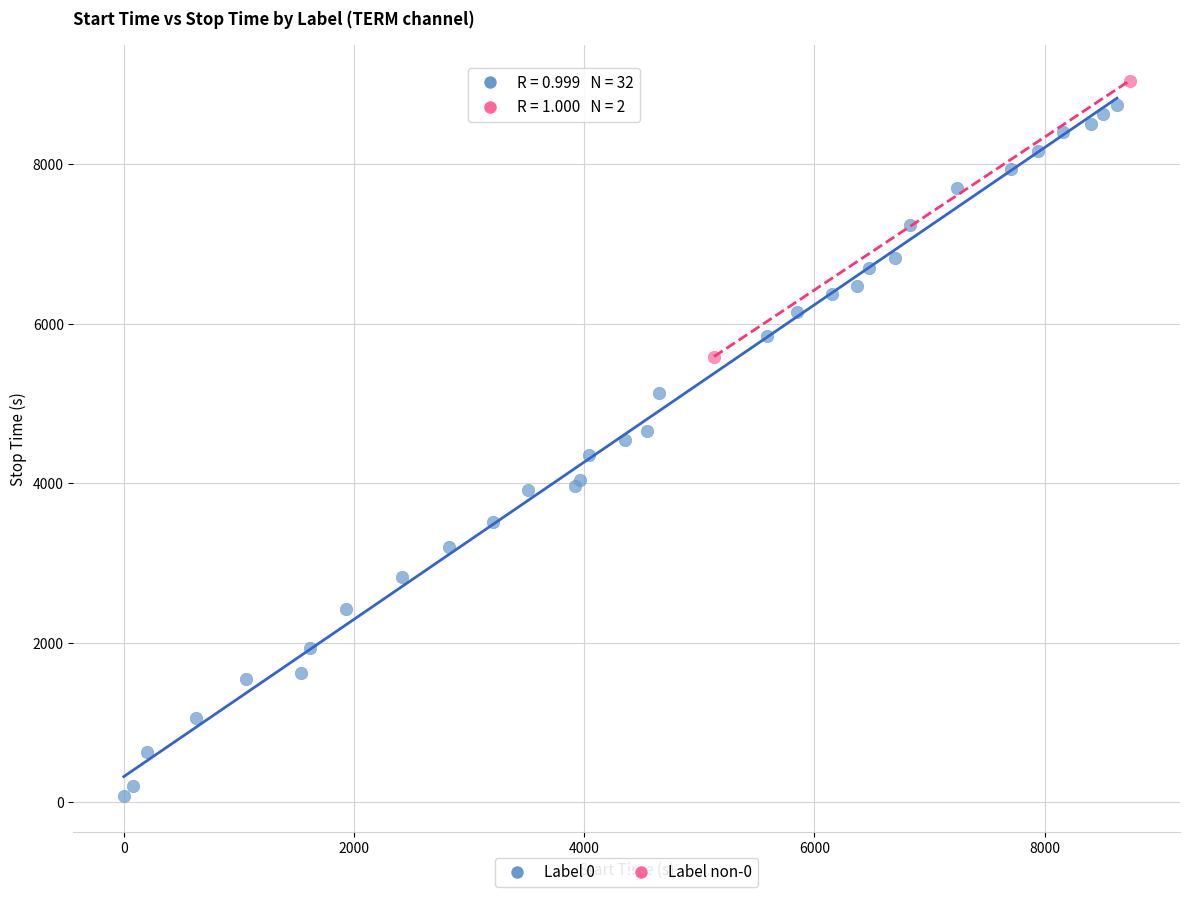

What are all the series names shown in the legend?

Label 0, Label non-0